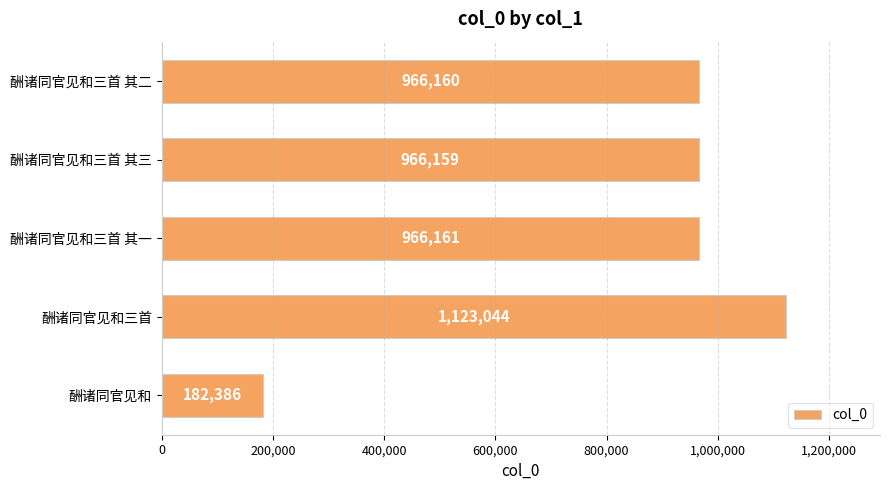

What is the minimum value shown in the chart?

182386